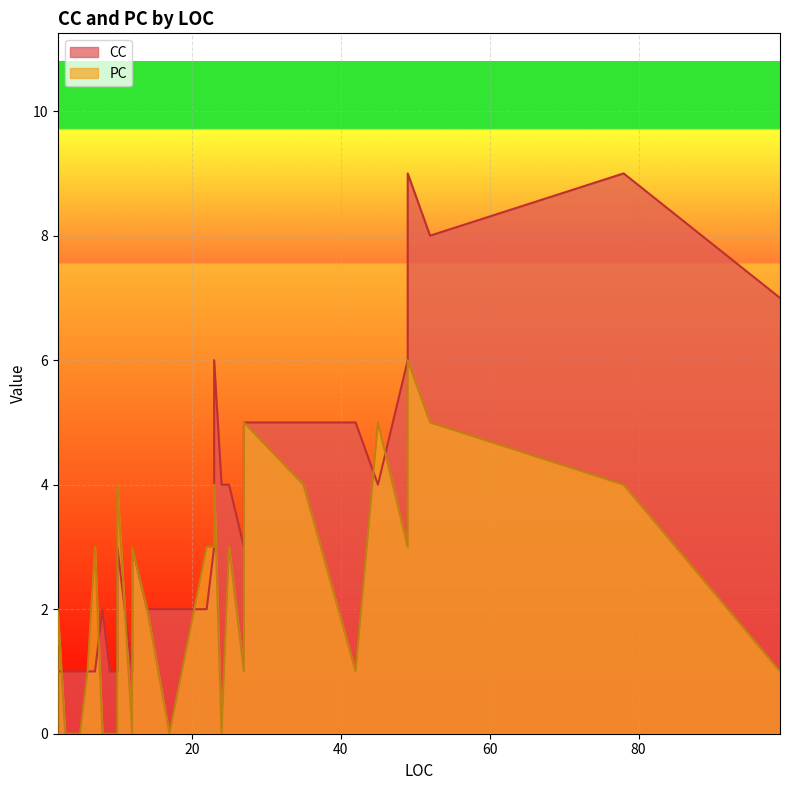

In CC, how many points are lower than both neighbors (excluding endpoints)?

8